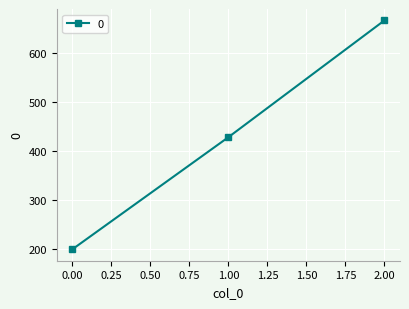

What is the average value?

431.7